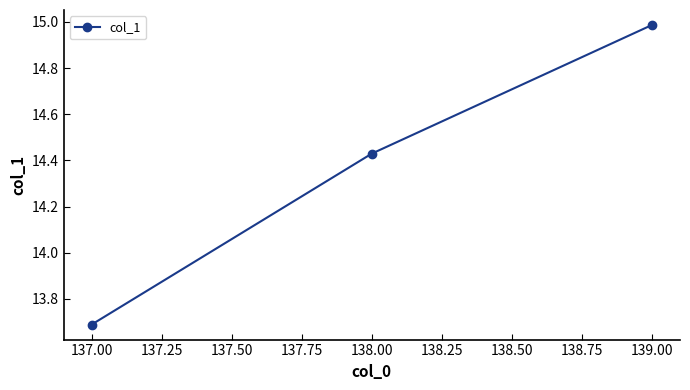

What is the difference between the values at 138.00 and 139.00?

0.6